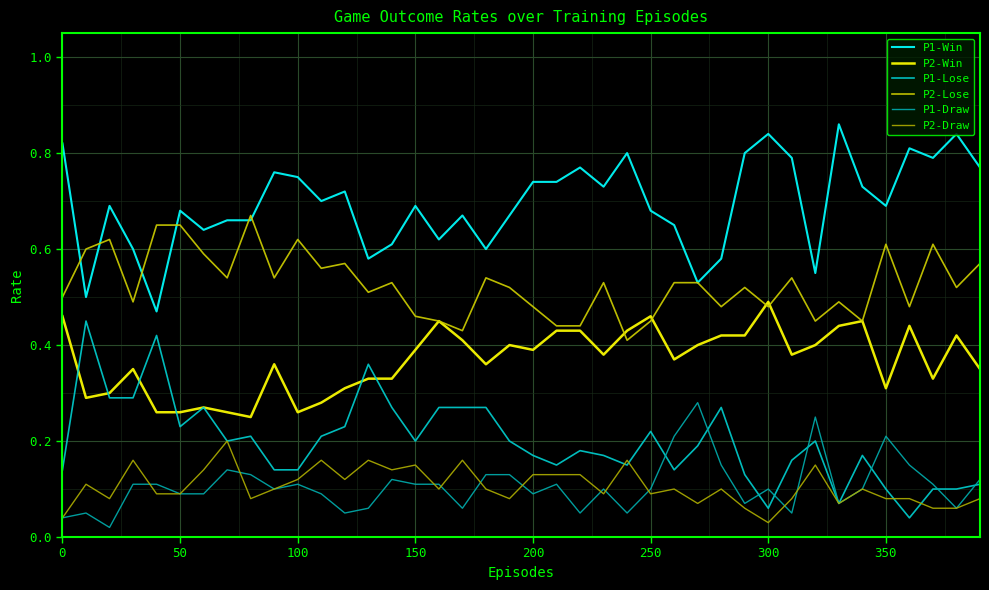

True or false: P1-Win and P2-Draw cross at least once.

False